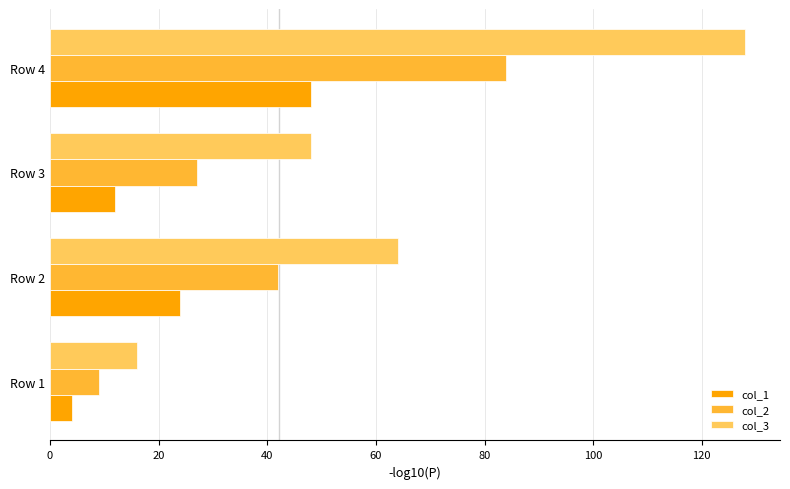

What is the greatest value displayed?

128